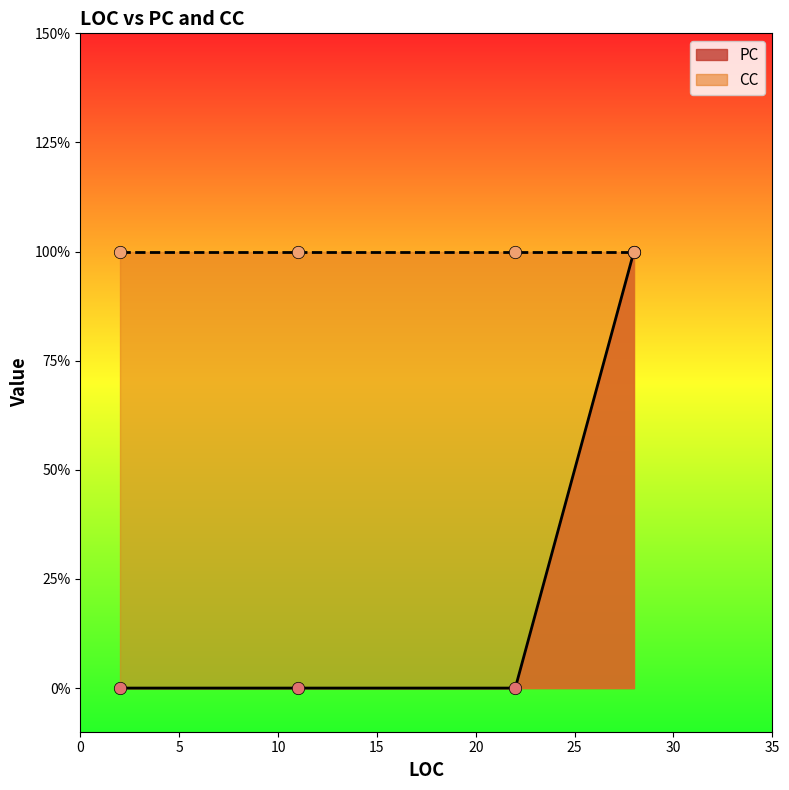

At which category is the sum across all series the highest?

28